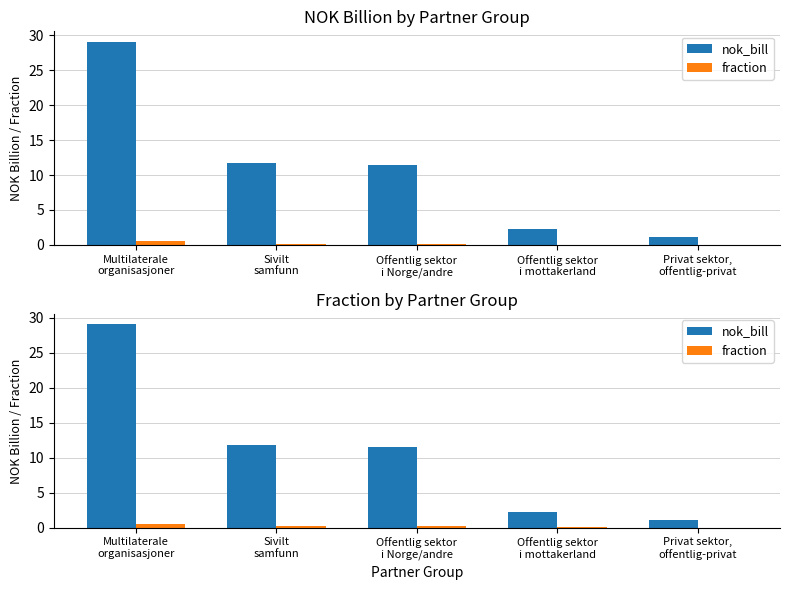

The nok_bill series shows 1.4 at Privat sektor,
offentlig-privat. True or false?

False